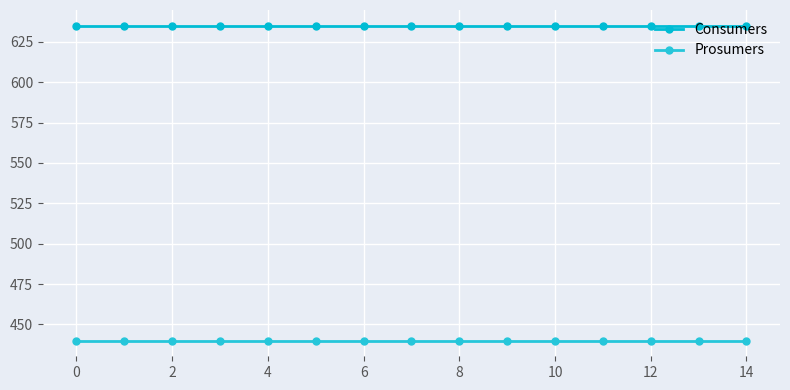

How many series are shown in this chart?

2